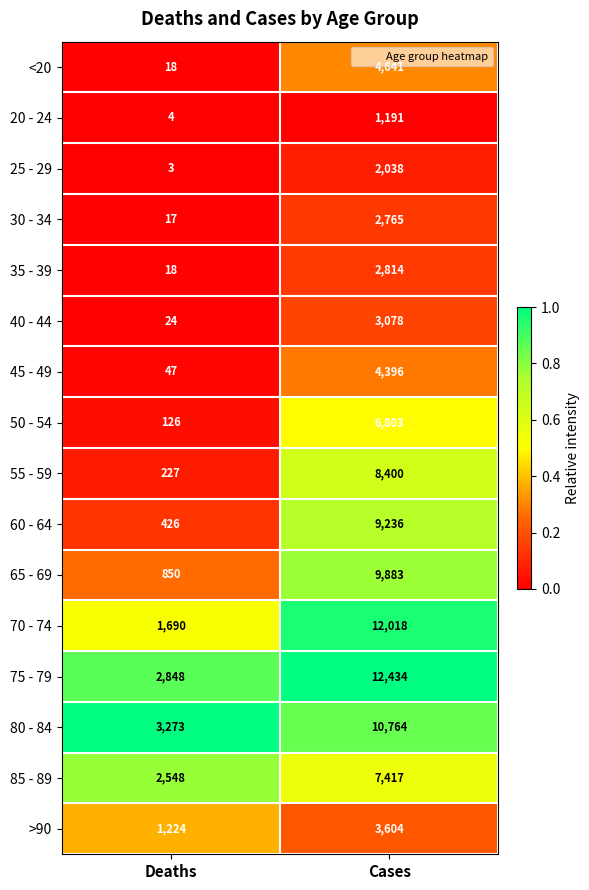

What is the sum of all 40 - 44 values?

3102